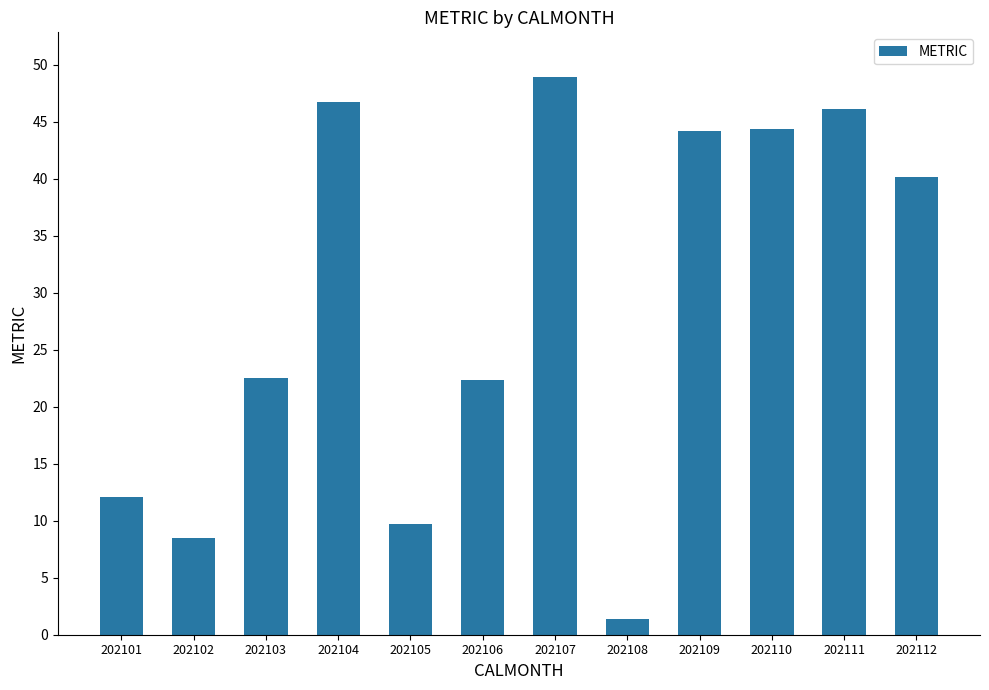

What is the minimum value shown in the chart?

1.4